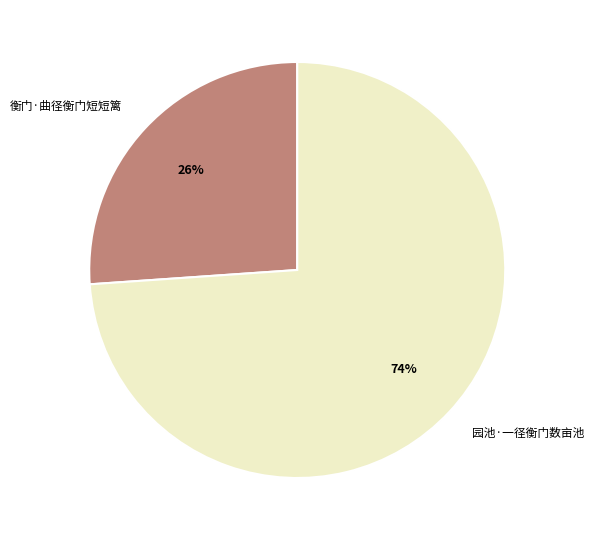

Is the sum of 园池·一径衡门数亩池 and 衡门·曲径衡门短短篱 greater than half?

Yes